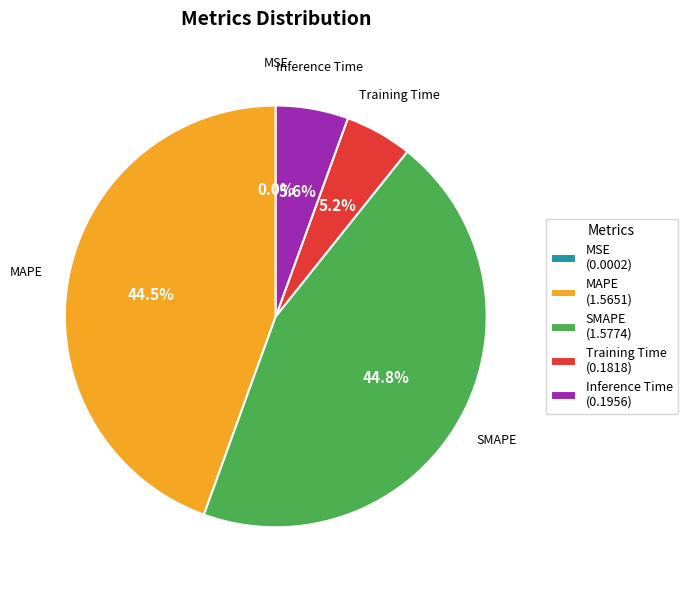

What percentage is the Inference Time slice, to the nearest percent?

6%